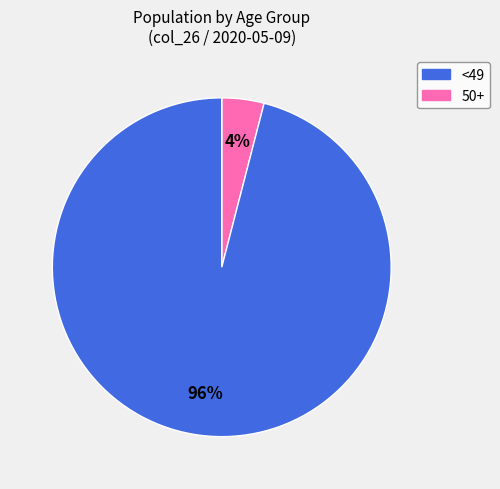

Is there any slice that represents more than half of the pie?

Yes